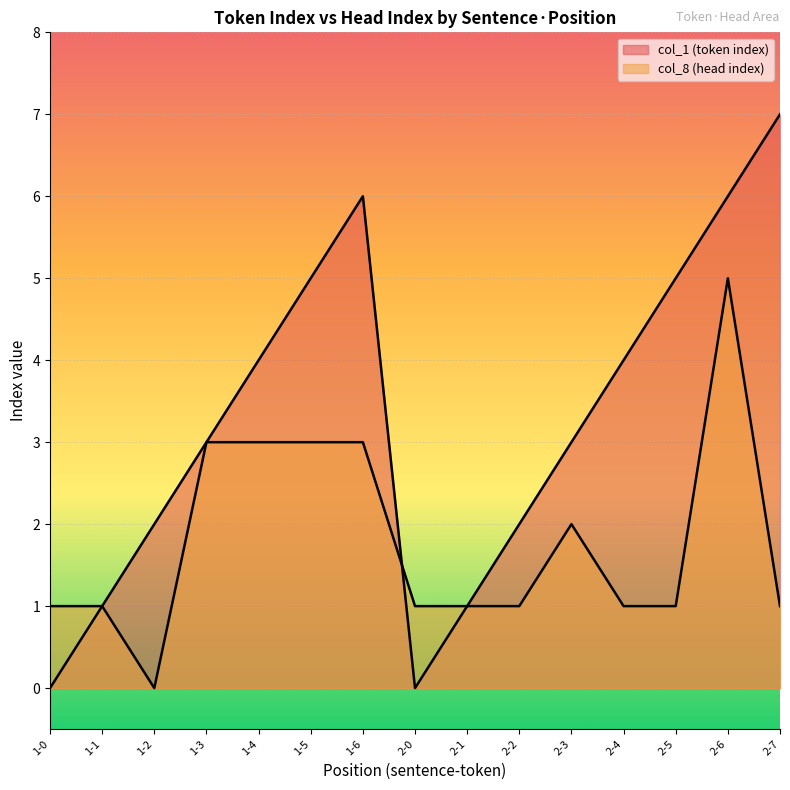

Reading left to right, extract all data points from this chart.

col_1 (token index): 0	1	2	3	4	5	6	0	1	2	3	4	5	6	7
col_8 (head index): 1	1	0	3	3	3	3	1	1	1	2	1	1	5	1